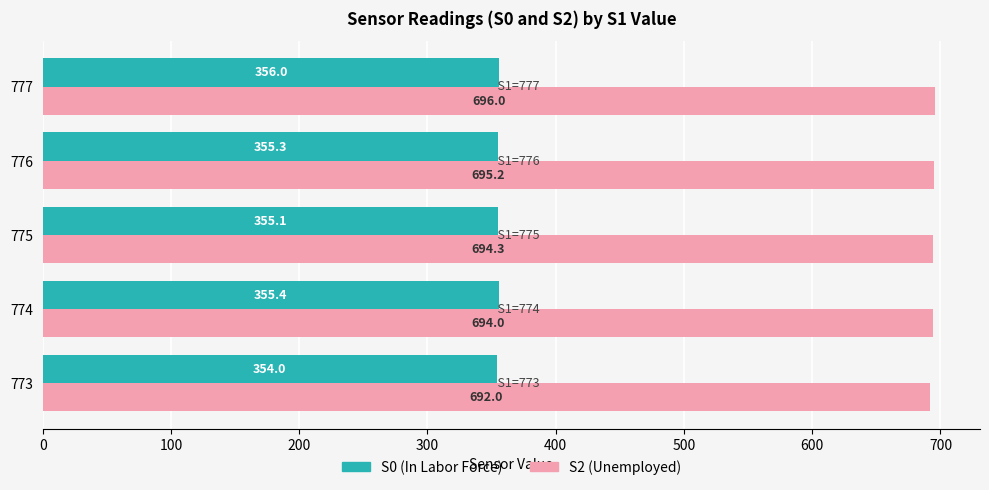

What is the minimum value for S0 (In Labor Force)?

354.0